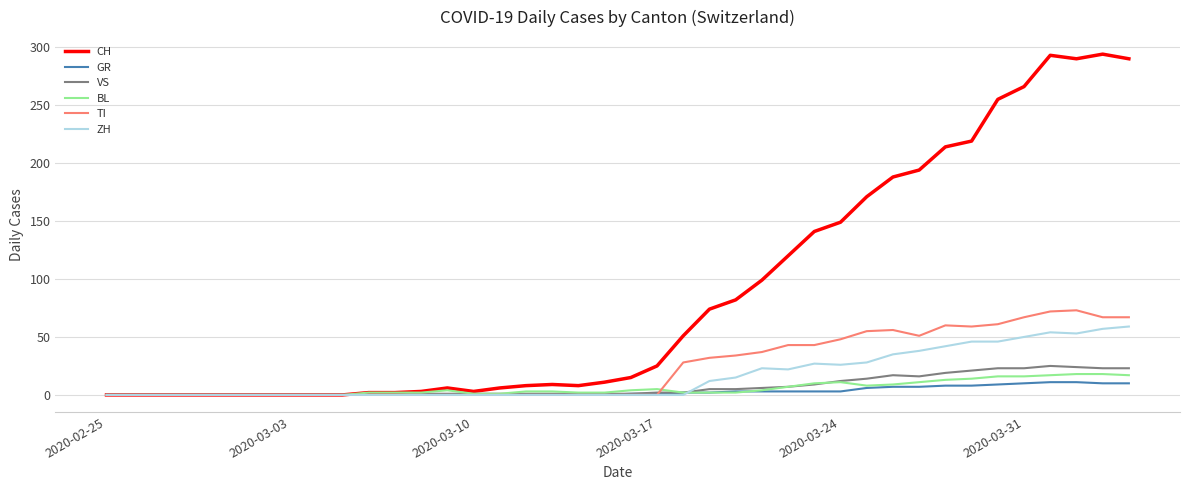

Which series has the largest total across all categories?

CH